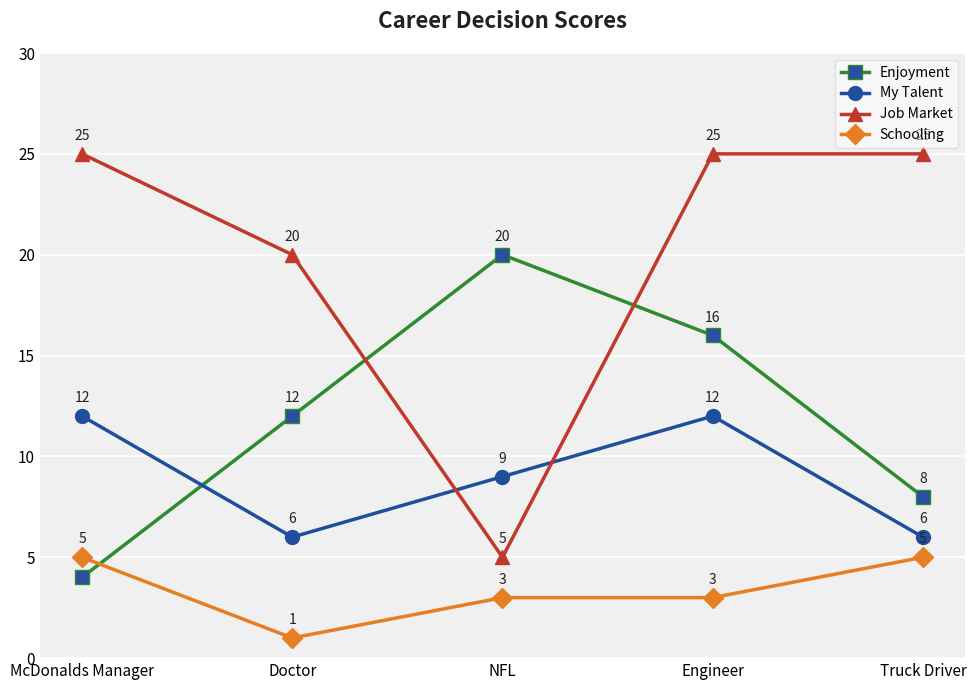

Which series has the widest spread of values?

Job Market